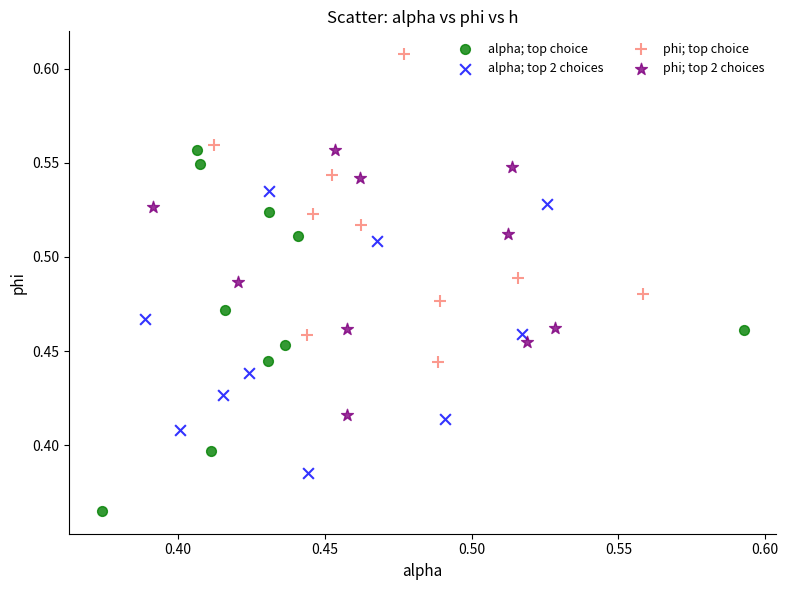

Which series reaches the minimum Y coordinate?

alpha; top choice